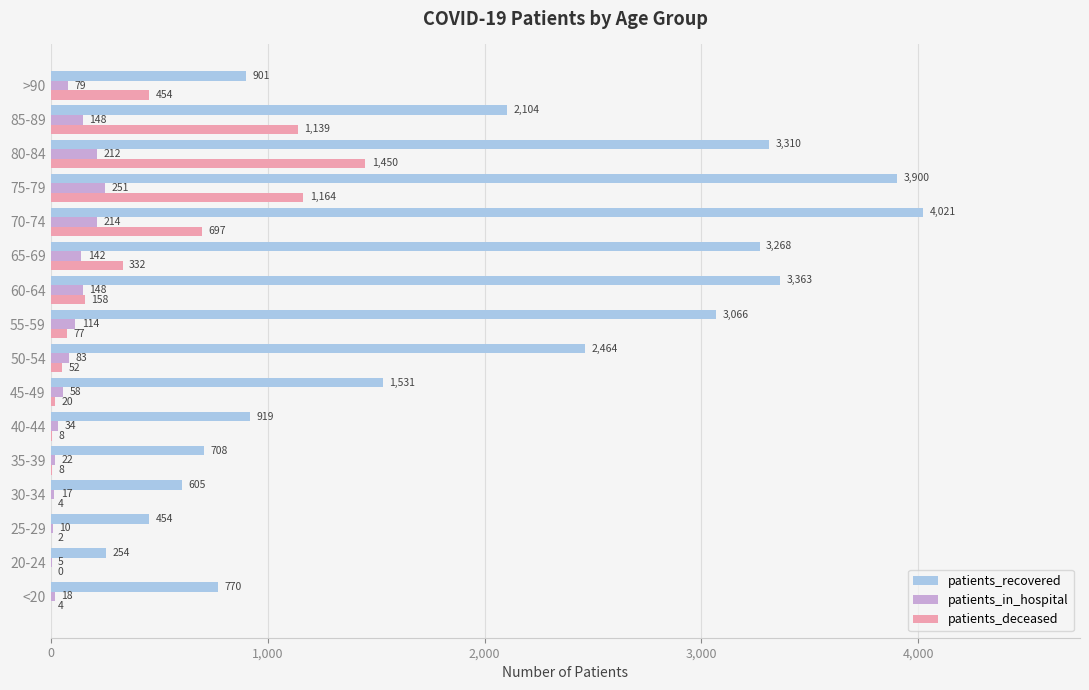

What is the maximum value shown in the chart?

4021